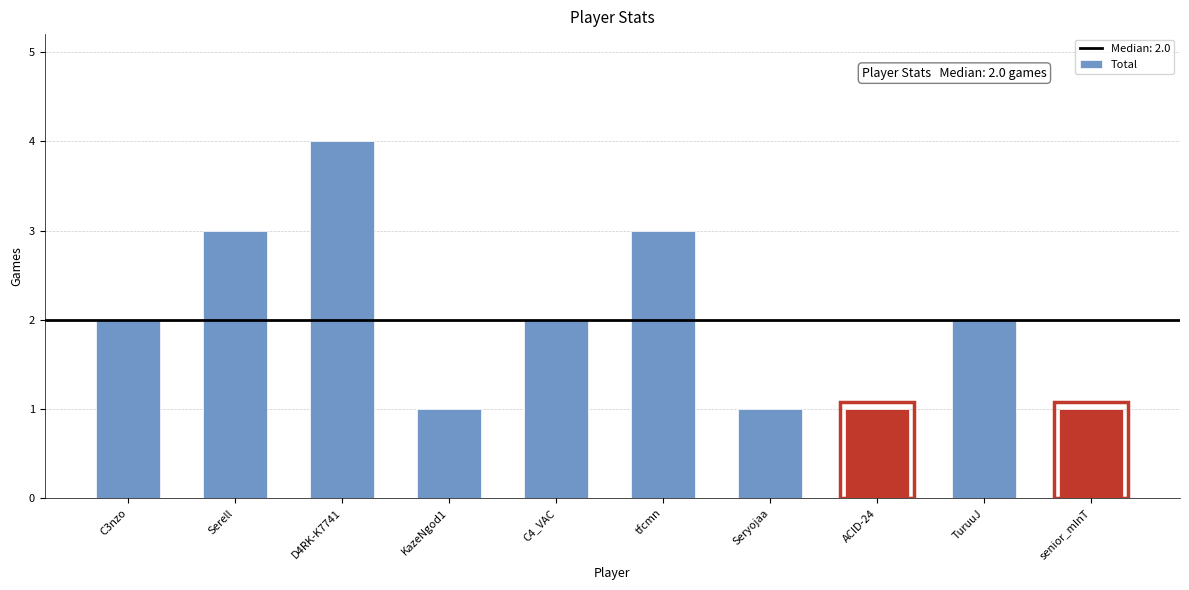

What is the smallest value displayed?

1